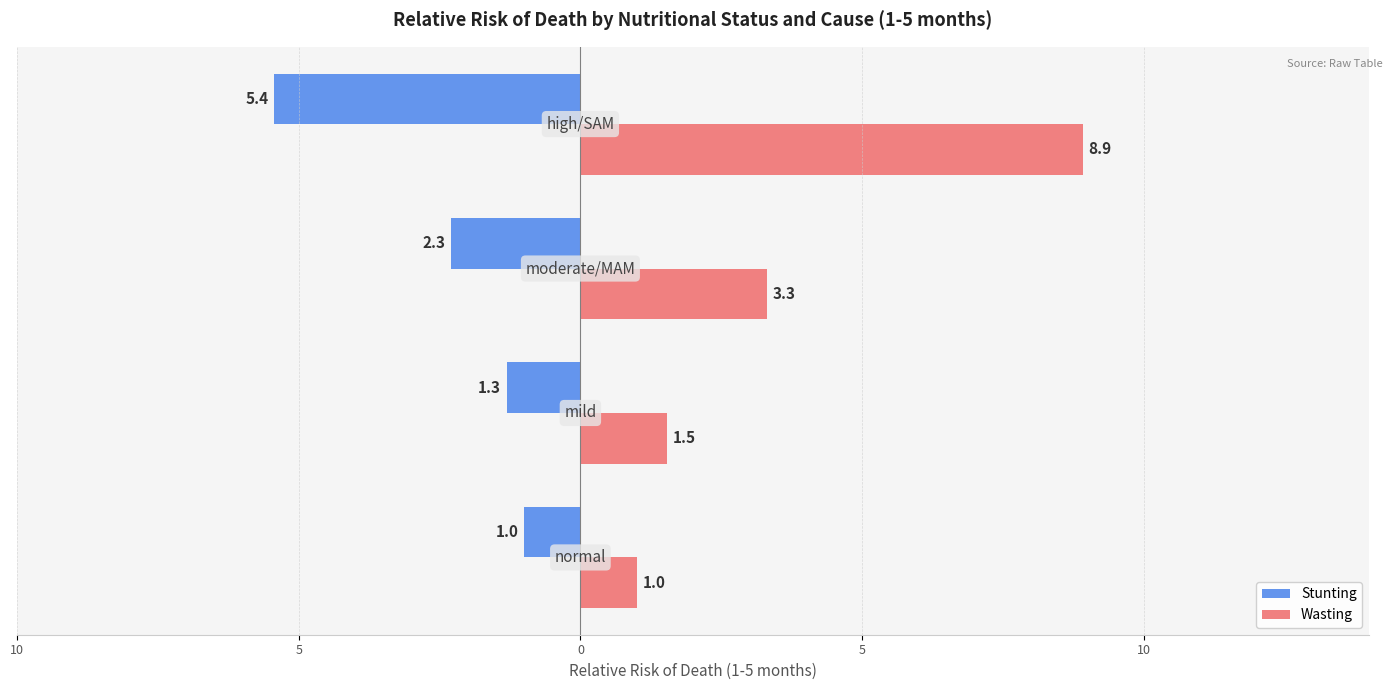

Reading left to right, extract all data points from this chart.

Stunting: -1.0	-1.3	-2.3	-5.4
Wasting: 1.0	1.5	3.3	8.9